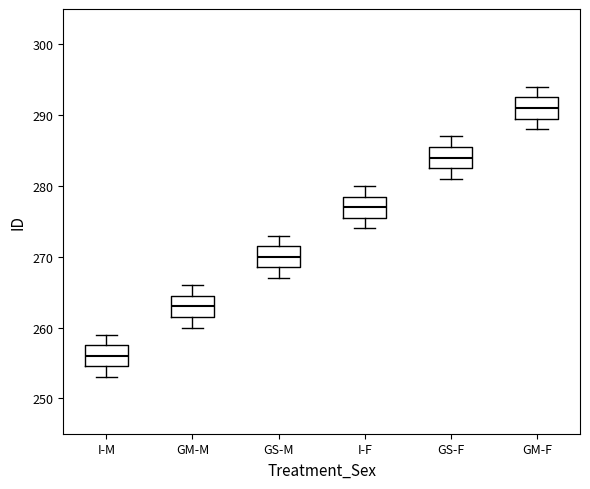

Reading left to right, transcribe this box plot: for each box, give where its median line is, the range the box spans, and where its two whiskers end, as read against the y-axis. The values are not printed on the chart, so give them approximately, as read against the axis.

I-M: median 256, box 255 to 258, whiskers 253 to 259
GM-M: median 263, box 262 to 265, whiskers 260 to 266
GS-M: median 270, box 269 to 272, whiskers 267 to 273
I-F: median 277, box 276 to 279, whiskers 274 to 280
GS-F: median 284, box 283 to 286, whiskers 281 to 287
GM-F: median 291, box 290 to 293, whiskers 288 to 294